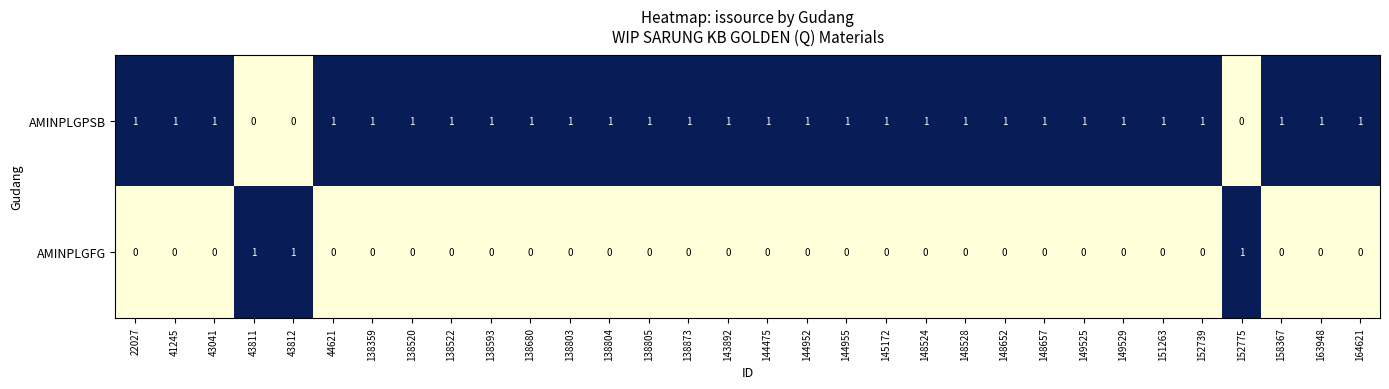

What is the sum of all AMINPLGFG values?

3